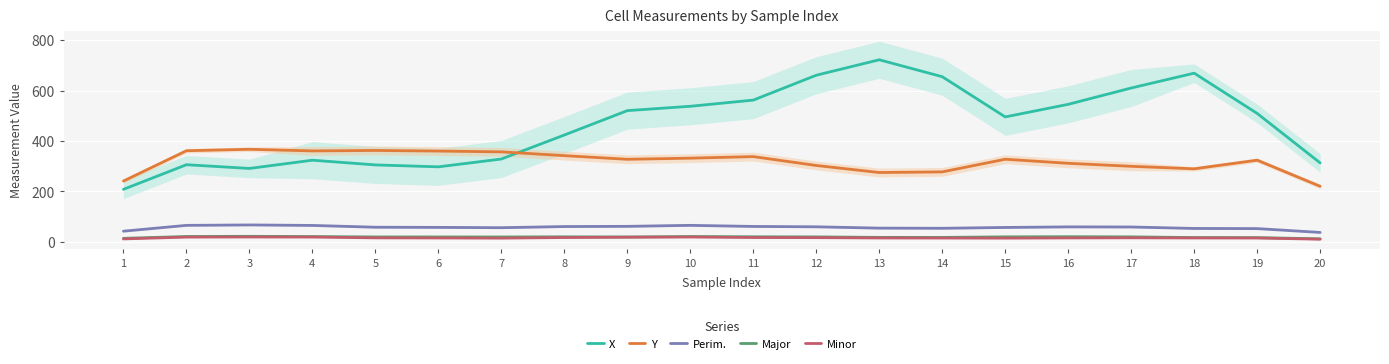

Which category has the lowest value in the Perim. series?

20